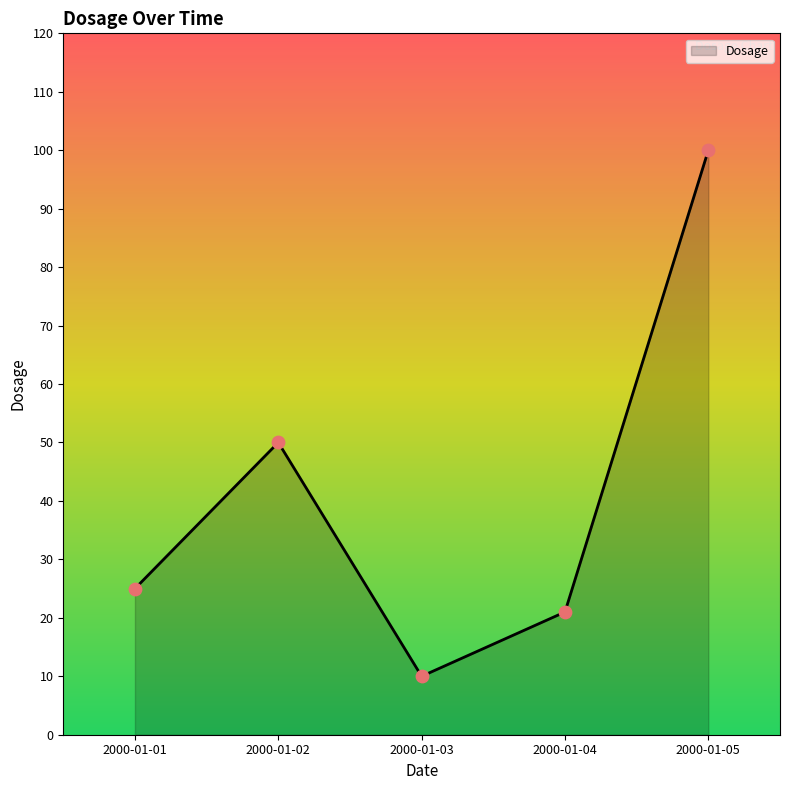

Between 2000-01-04 and 2000-01-01, which is larger?

2000-01-01